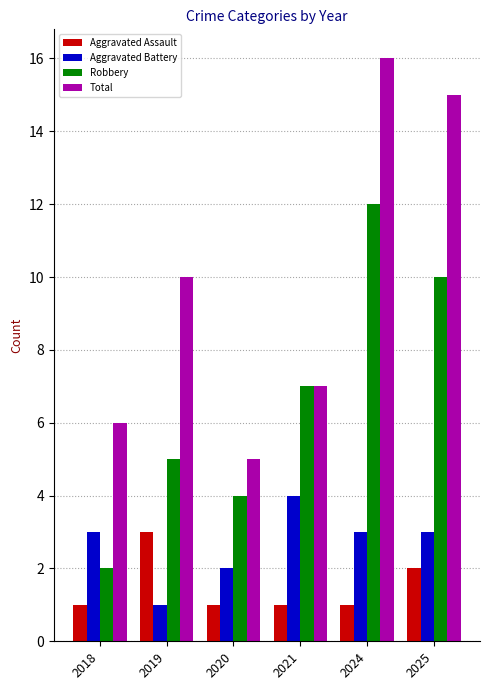

At how many categories does at least one series exceed 1?

6